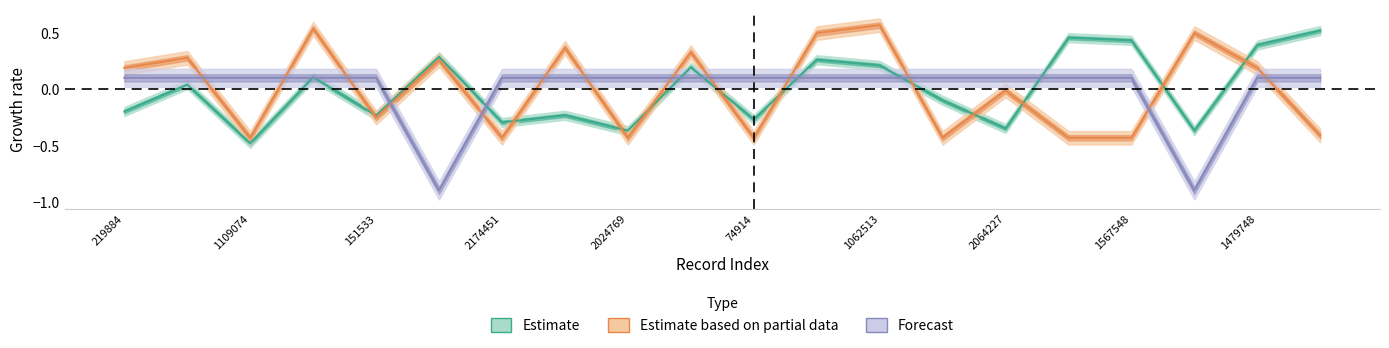

What are all the series names shown in the legend?

Estimate, Estimate based on partial data, Forecast